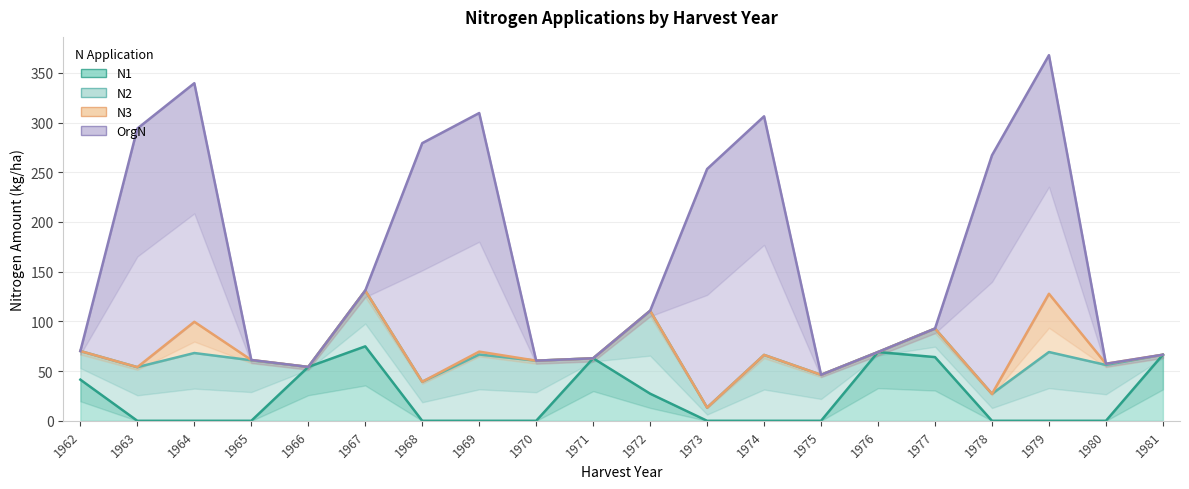

What is the maximum value for N2?

131.0